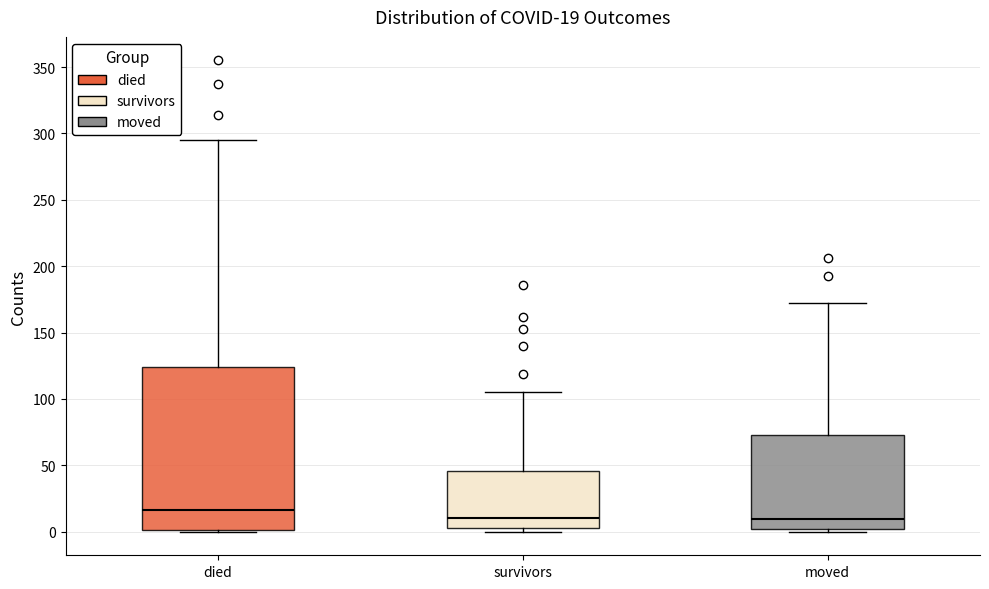

Which box is the tallest, from its lower edge to its upper edge?

died